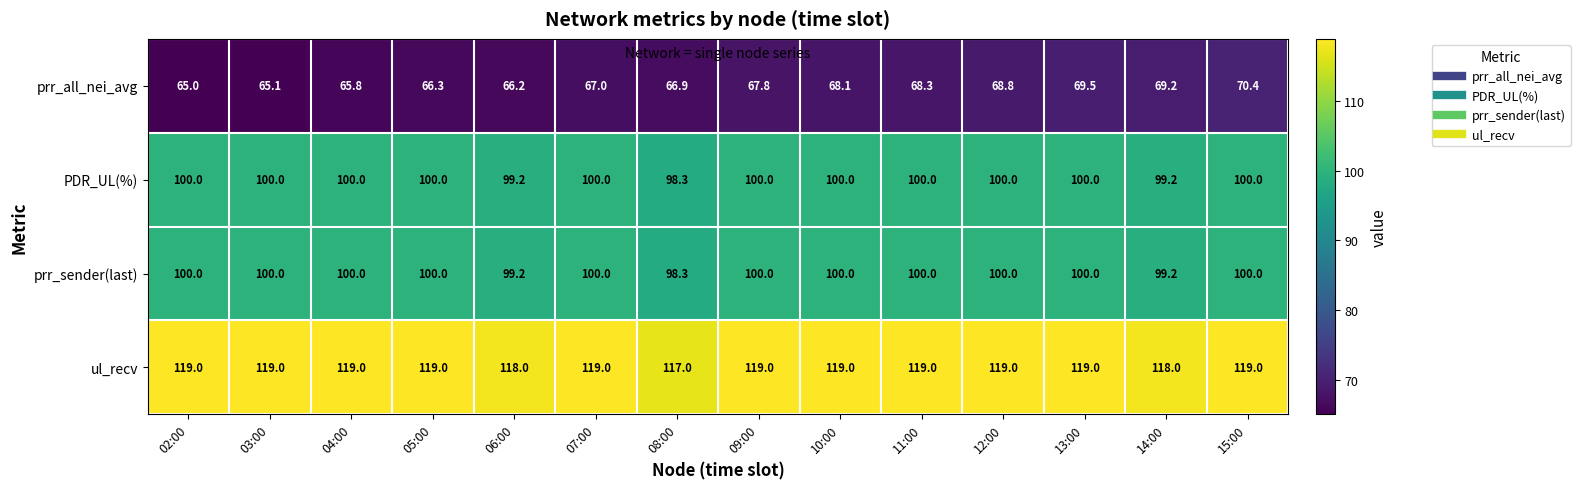

Rank the categories by prr_all_nei_avg value from lowest to highest.

02:00, 03:00, 04:00, 06:00, 05:00, 08:00, 07:00, 09:00, 10:00, 11:00, 12:00, 14:00, 13:00, 15:00